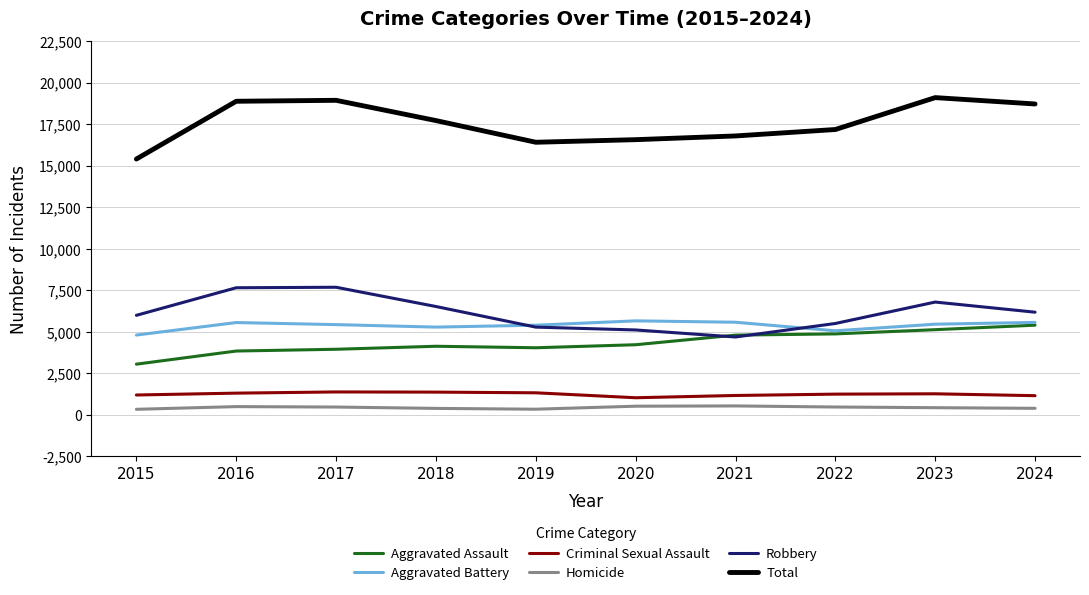

Between 2019 and 2024, which series saw the biggest shift?

Total